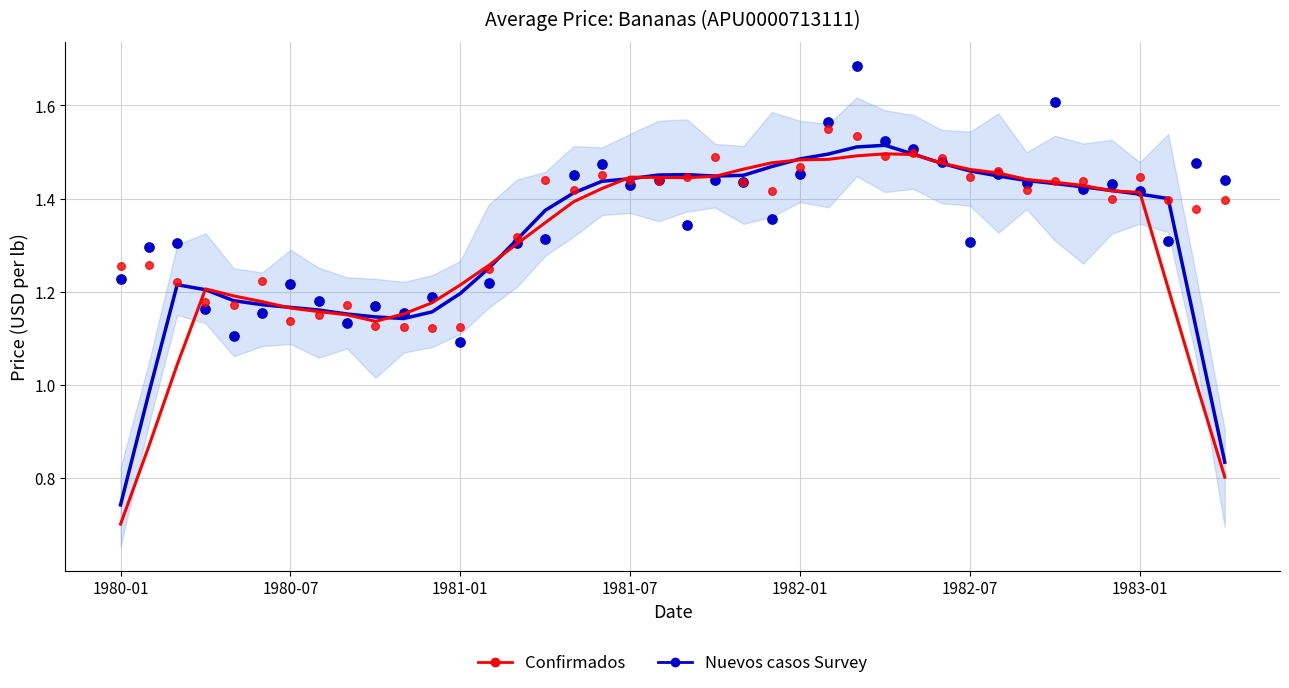

Which series has the largest total across all categories?

Survey Prices